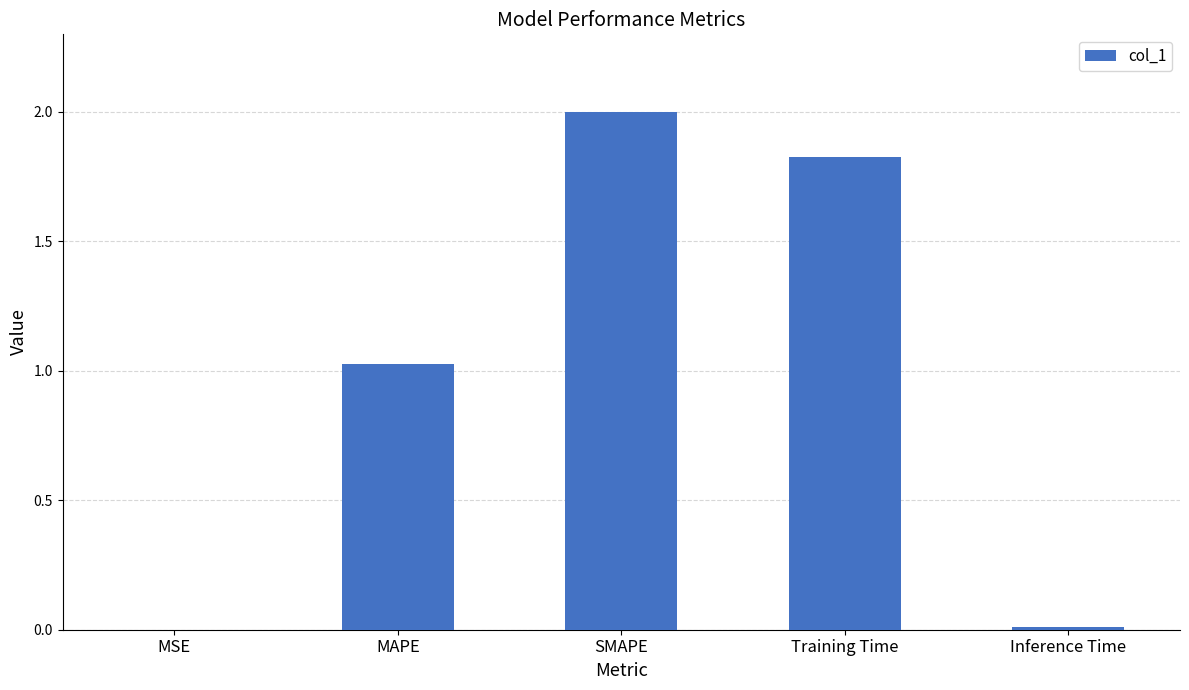

Are the bars horizontal?

No